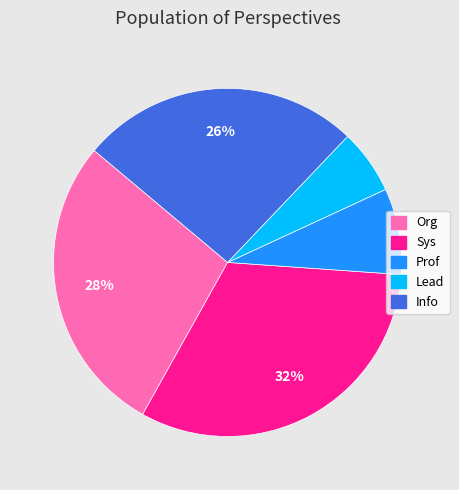

To the nearest percent, what is the combined percentage of Sys and Prof?

40%